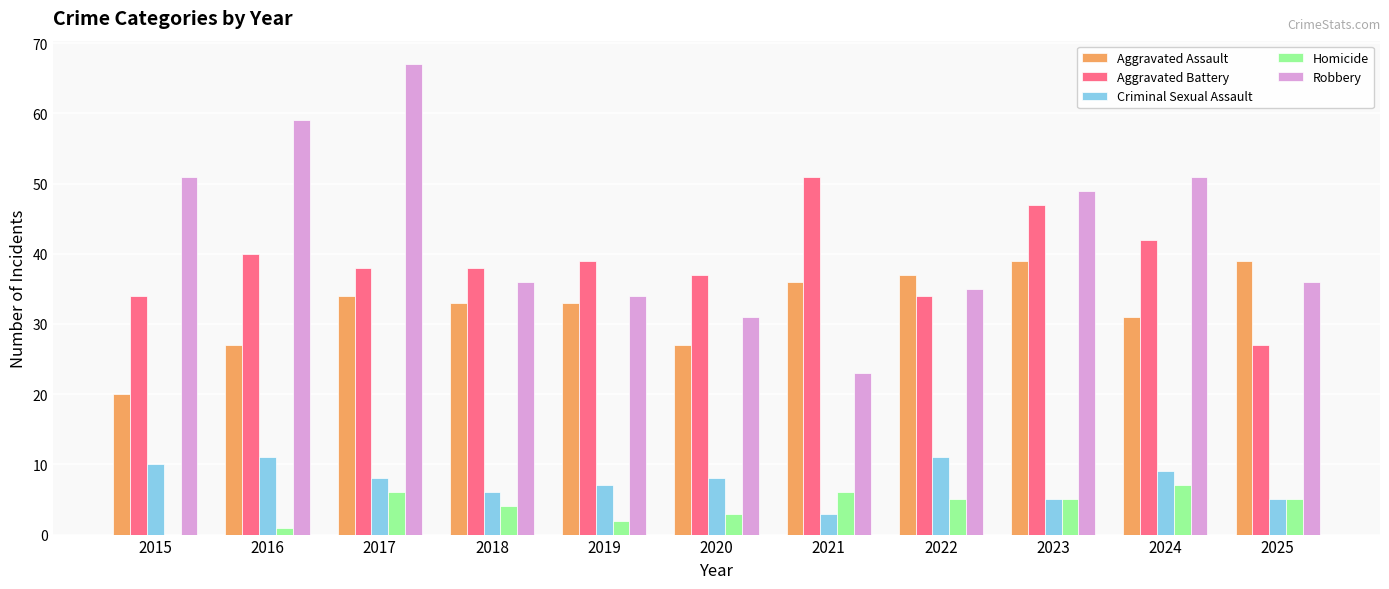

How many distinct data groups are displayed?

5